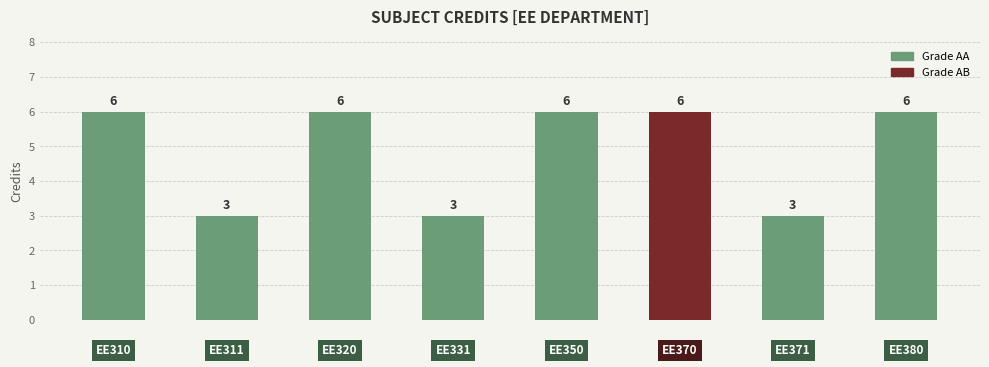

What is the smallest value displayed?

3